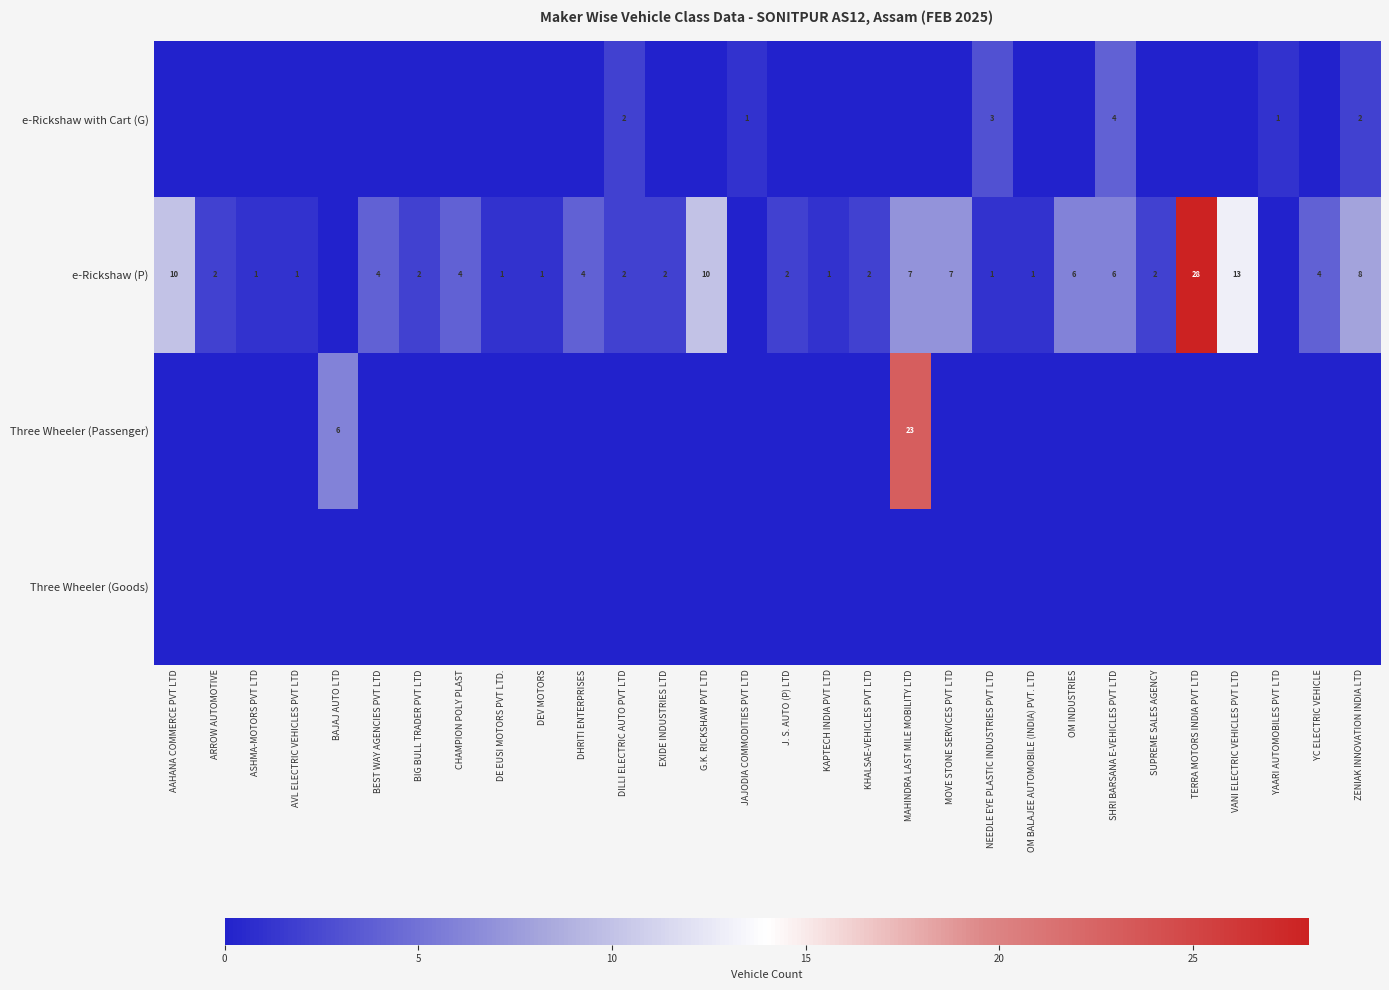

The value of e-Rickshaw (P) at KAPTECH INDIA PVT LTD is 0. True or false?

False